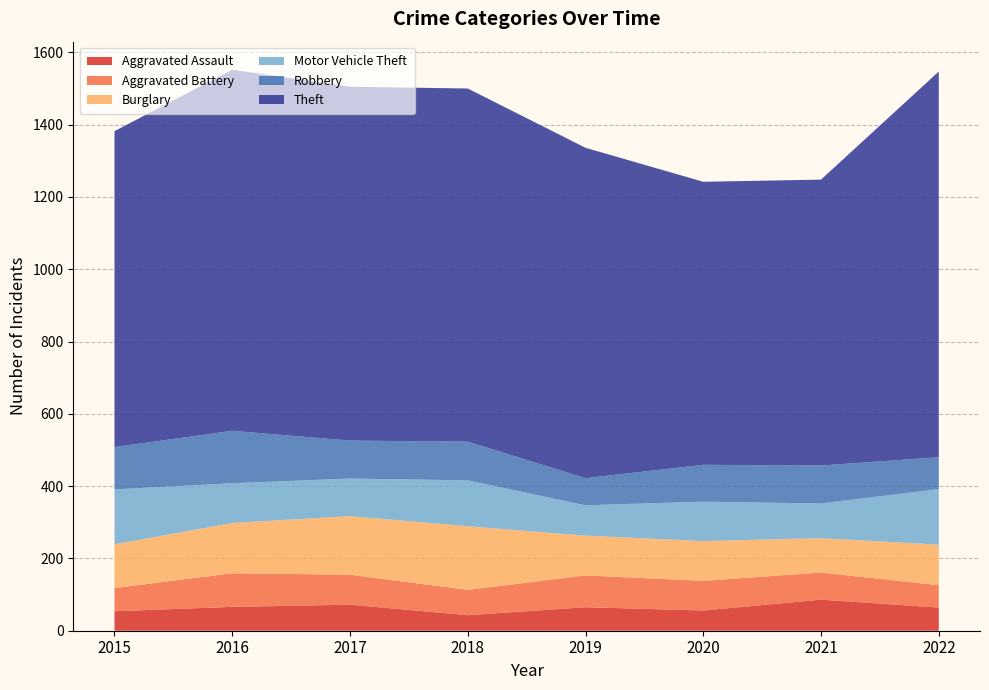

Reading right to left, extract all data points from this chart.

Aggravated Assault: 2022=64	2021=86	2020=56	2019=65	2018=43	2017=72	2016=66	2015=54
Aggravated Battery: 2022=62	2021=75	2020=82	2019=88	2018=70	2017=83	2016=93	2015=64
Burglary: 2022=112	2021=95	2020=110	2019=110	2018=176	2017=162	2016=139	2015=121
Motor Vehicle Theft: 2022=154	2021=96	2020=109	2019=84	2018=127	2017=104	2016=110	2015=152
Robbery: 2022=88	2021=105	2020=102	2019=75	2018=107	2017=105	2016=145	2015=117
Theft: 2022=1067	2021=791	2020=783	2019=914	2018=977	2017=979	2016=999	2015=874